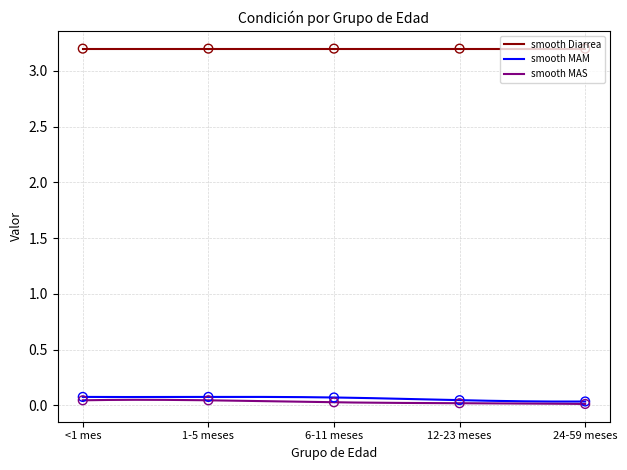

True or false: smooth MAS and smooth Diarrea cross at least once.

False